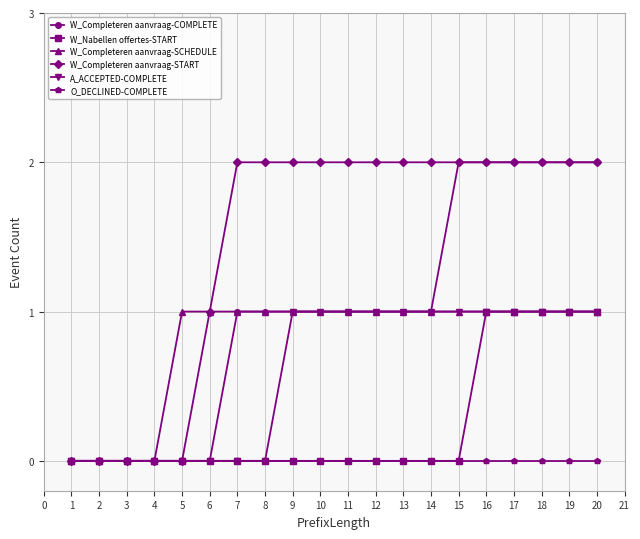

Which series has the largest total across all categories?

W_Completeren aanvraag-START